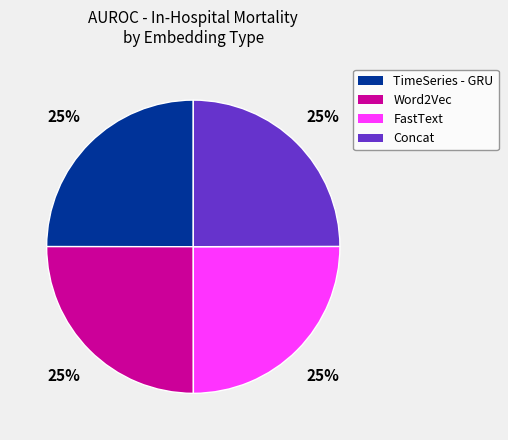

Is it true that TimeSeries - GRU is 25% of the pie?

True